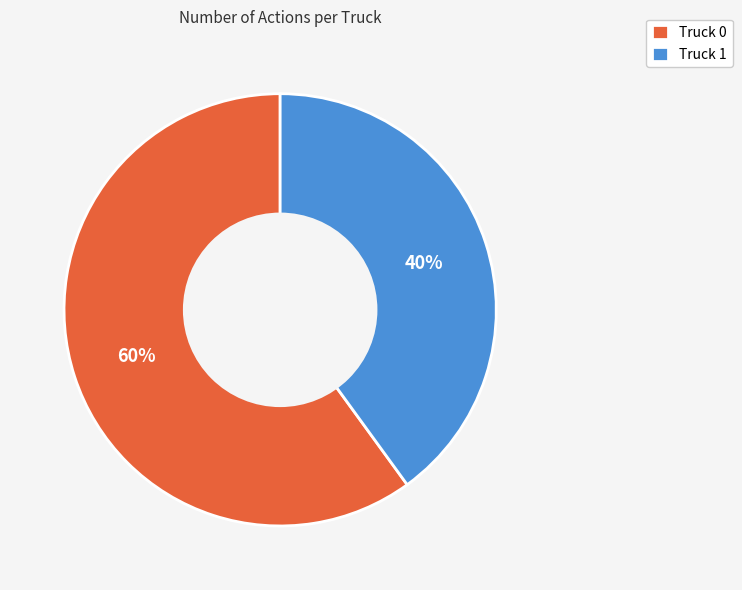

Which category has the smallest portion of the pie?

Truck 1